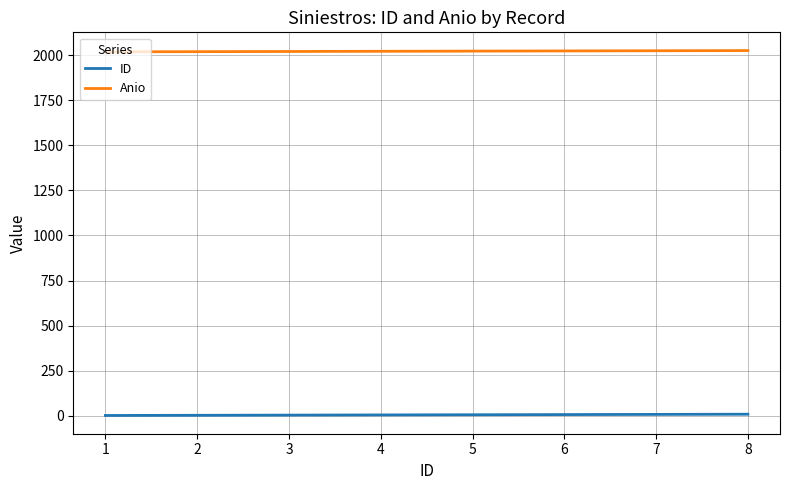

True or false: Anio and ID cross at least once.

False